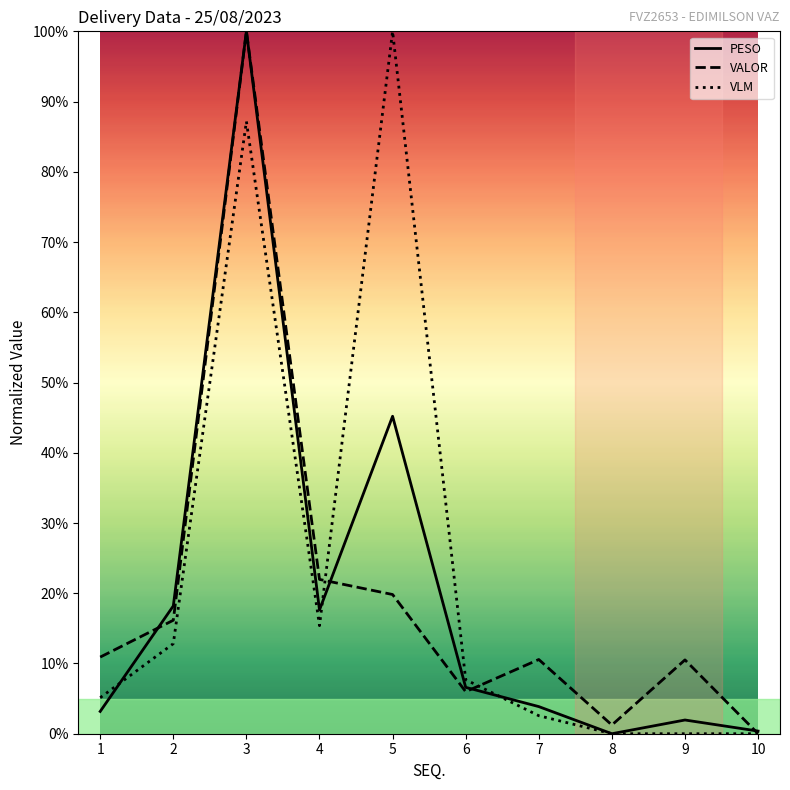

What is the spread (max minus min) of values at 2?

5.4